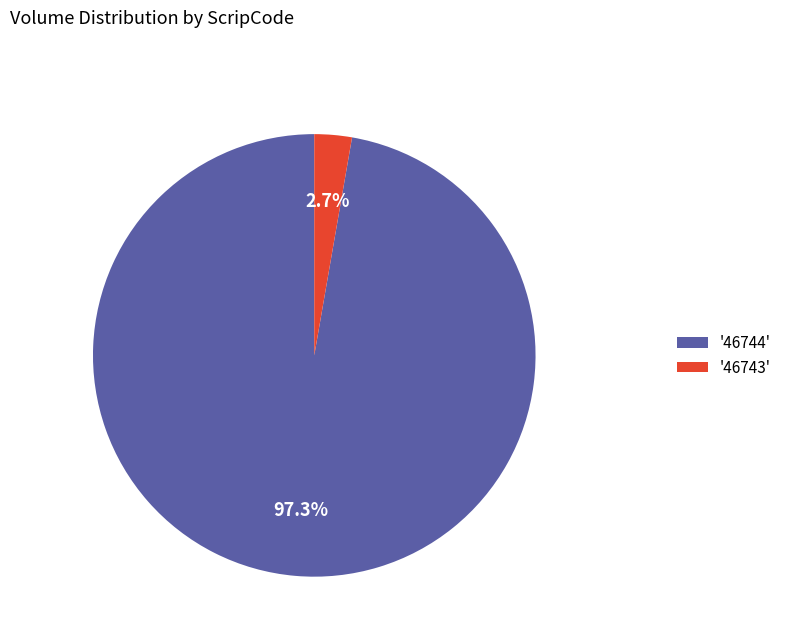

Rank the categories by value from highest to lowest.

'46744', '46743'